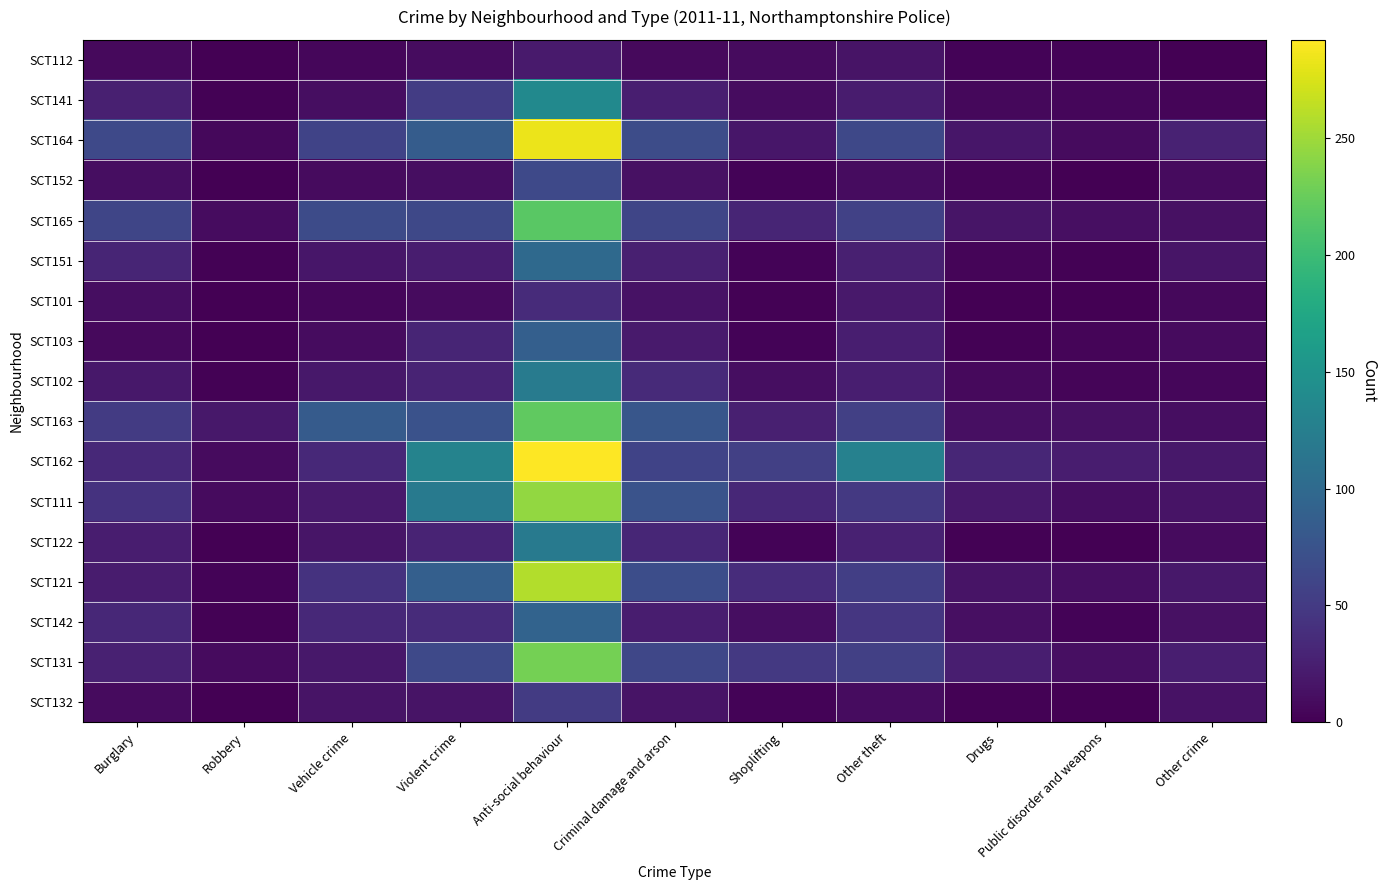

Reading right to left, list all the values displayed in this chart.

SCT112: Other crime=1	Public disorder and weapons=3	Drugs=3	Other theft=15	Shoplifting=9	Criminal damage and arson=7	Anti-social behaviour=21	Violent crime=10	Vehicle crime=5	Robbery=1	Burglary=7
SCT141: Other crime=4	Public disorder and weapons=5	Drugs=6	Other theft=22	Shoplifting=10	Criminal damage and arson=24	Anti-social behaviour=139	Violent crime=52	Vehicle crime=11	Robbery=2	Burglary=26
SCT164: Other crime=28	Public disorder and weapons=9	Drugs=18	Other theft=63	Shoplifting=18	Criminal damage and arson=68	Anti-social behaviour=283	Violent crime=85	Vehicle crime=59	Robbery=6	Burglary=64
SCT152: Other crime=8	Public disorder and weapons=1	Drugs=4	Other theft=10	Shoplifting=3	Criminal damage and arson=13	Anti-social behaviour=64	Violent crime=11	Vehicle crime=8	Robbery=1	Burglary=11
SCT165: Other crime=13	Public disorder and weapons=12	Drugs=16	Other theft=57	Shoplifting=30	Criminal damage and arson=61	Anti-social behaviour=217	Violent crime=63	Vehicle crime=67	Robbery=10	Burglary=61
SCT151: Other crime=17	Public disorder and weapons=2	Drugs=4	Other theft=26	Shoplifting=3	Criminal damage and arson=26	Anti-social behaviour=100	Violent crime=23	Vehicle crime=18	Robbery=2	Burglary=30
SCT101: Other crime=6	Public disorder and weapons=0	Drugs=0	Other theft=20	Shoplifting=2	Criminal damage and arson=14	Anti-social behaviour=36	Violent crime=9	Vehicle crime=5	Robbery=0	Burglary=11
SCT103: Other crime=9	Public disorder and weapons=4	Drugs=2	Other theft=25	Shoplifting=3	Criminal damage and arson=21	Anti-social behaviour=88	Violent crime=30	Vehicle crime=10	Robbery=1	Burglary=7
SCT102: Other crime=5	Public disorder and weapons=4	Drugs=7	Other theft=25	Shoplifting=11	Criminal damage and arson=35	Anti-social behaviour=122	Violent crime=29	Vehicle crime=19	Robbery=2	Burglary=19
SCT163: Other crime=11	Public disorder and weapons=13	Drugs=12	Other theft=55	Shoplifting=26	Criminal damage and arson=78	Anti-social behaviour=221	Violent crime=73	Vehicle crime=84	Robbery=19	Burglary=51
SCT162: Other crime=19	Public disorder and weapons=23	Drugs=31	Other theft=128	Shoplifting=55	Criminal damage and arson=59	Anti-social behaviour=292	Violent crime=131	Vehicle crime=34	Robbery=8	Burglary=34
SCT111: Other crime=15	Public disorder and weapons=11	Drugs=20	Other theft=48	Shoplifting=33	Criminal damage and arson=75	Anti-social behaviour=245	Violent crime=119	Vehicle crime=21	Robbery=9	Burglary=43
SCT122: Other crime=8	Public disorder and weapons=1	Drugs=2	Other theft=27	Shoplifting=3	Criminal damage and arson=31	Anti-social behaviour=120	Violent crime=29	Vehicle crime=17	Robbery=1	Burglary=23
SCT121: Other crime=19	Public disorder and weapons=12	Drugs=15	Other theft=54	Shoplifting=37	Criminal damage and arson=69	Anti-social behaviour=258	Violent crime=88	Vehicle crime=43	Robbery=3	Burglary=22
SCT142: Other crime=13	Public disorder and weapons=3	Drugs=12	Other theft=46	Shoplifting=11	Criminal damage and arson=23	Anti-social behaviour=93	Violent crime=36	Vehicle crime=34	Robbery=2	Burglary=33
SCT131: Other crime=24	Public disorder and weapons=12	Drugs=24	Other theft=55	Shoplifting=49	Criminal damage and arson=62	Anti-social behaviour=231	Violent crime=65	Vehicle crime=19	Robbery=9	Burglary=27
SCT132: Other crime=14	Public disorder and weapons=0	Drugs=2	Other theft=10	Shoplifting=3	Criminal damage and arson=15	Anti-social behaviour=51	Violent crime=15	Vehicle crime=15	Robbery=0	Burglary=9